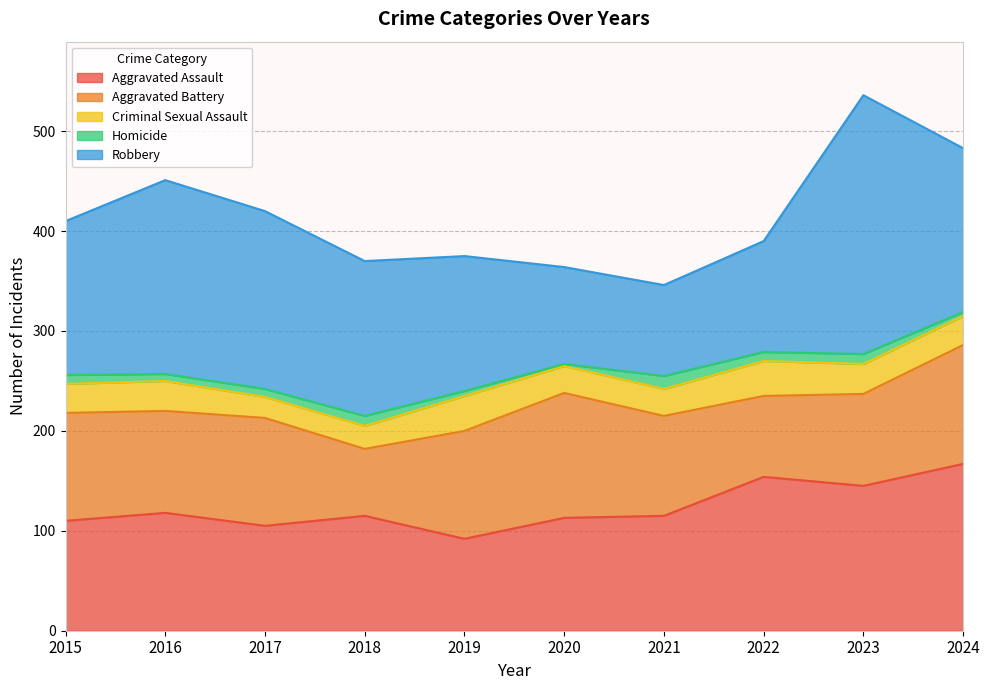

Where does the Aggravated Battery series first go above 108?

2020